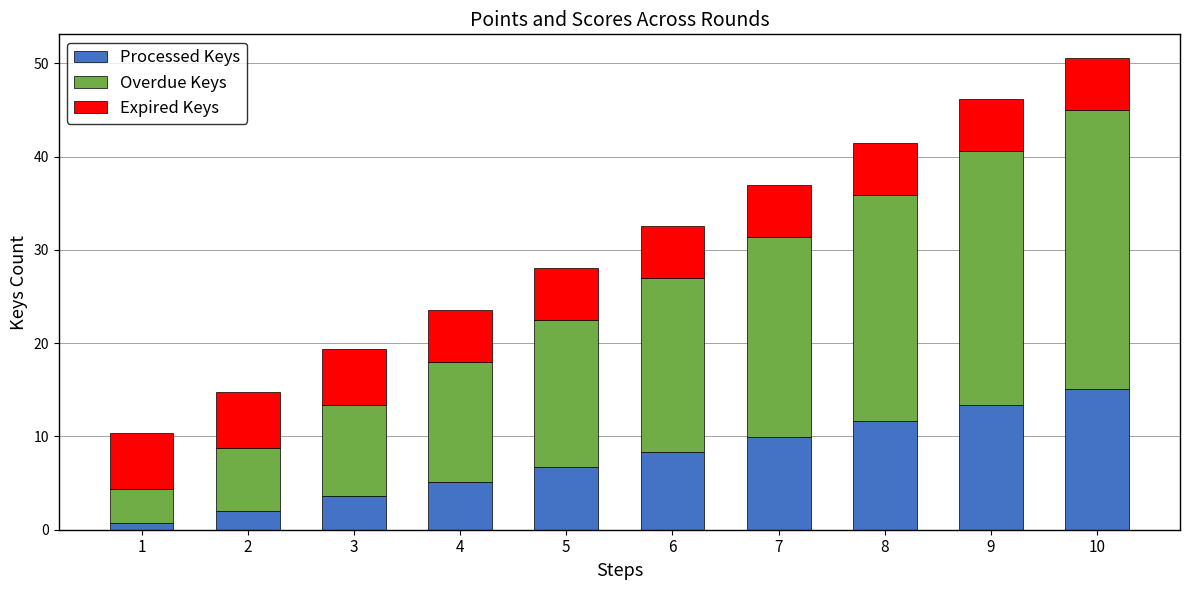

Reading left to right, what are the values for Processed Keys?

0.7	2.0	3.6	5.1	6.8	8.3	10.0	11.7	13.4	15.1